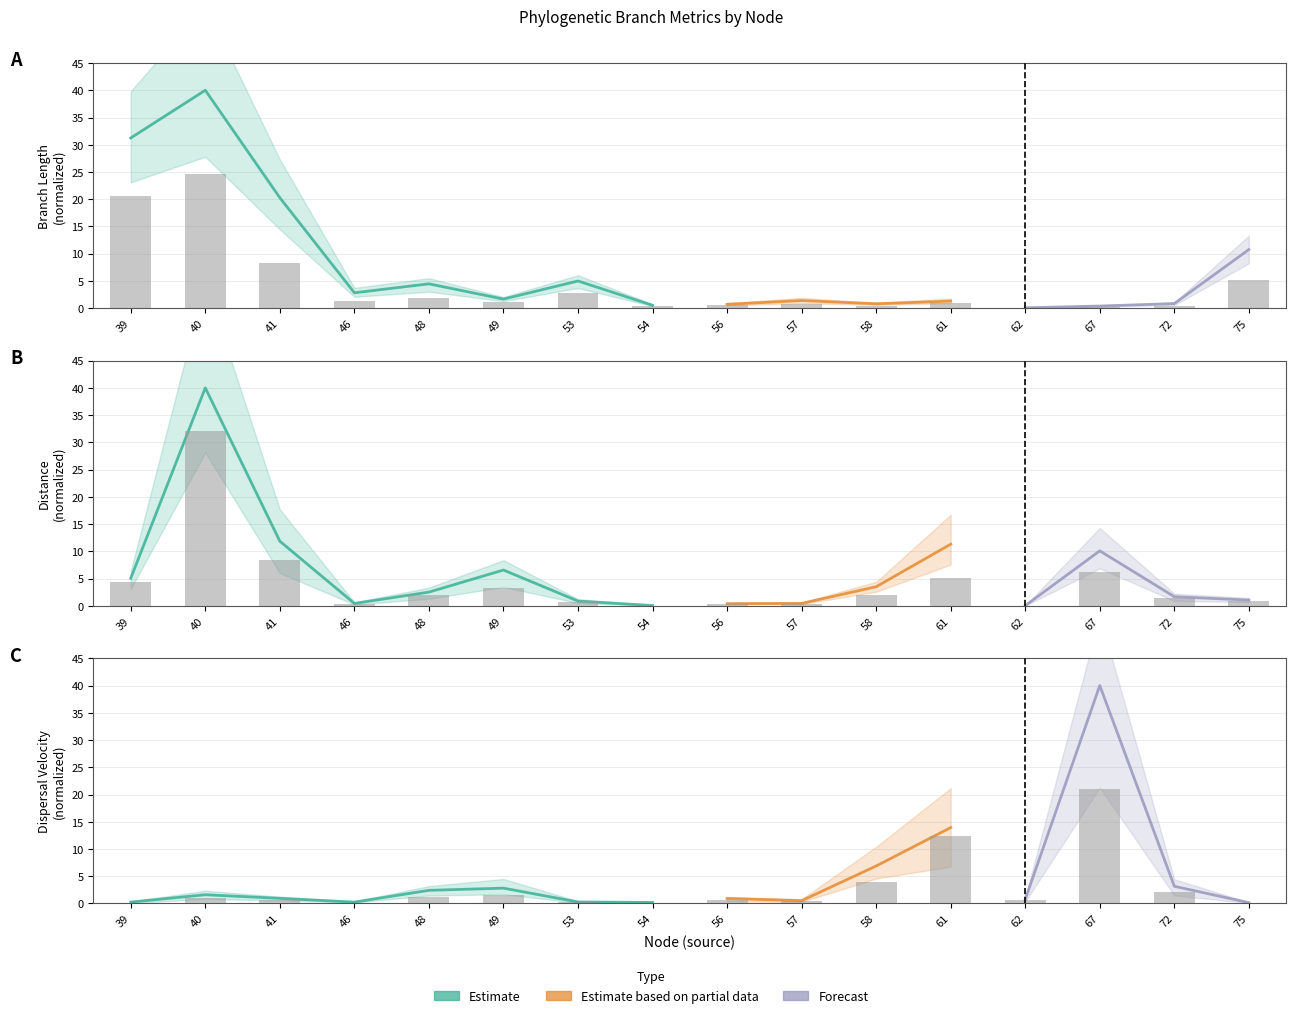

The value of distance at 57 is 0.7. True or false?

False